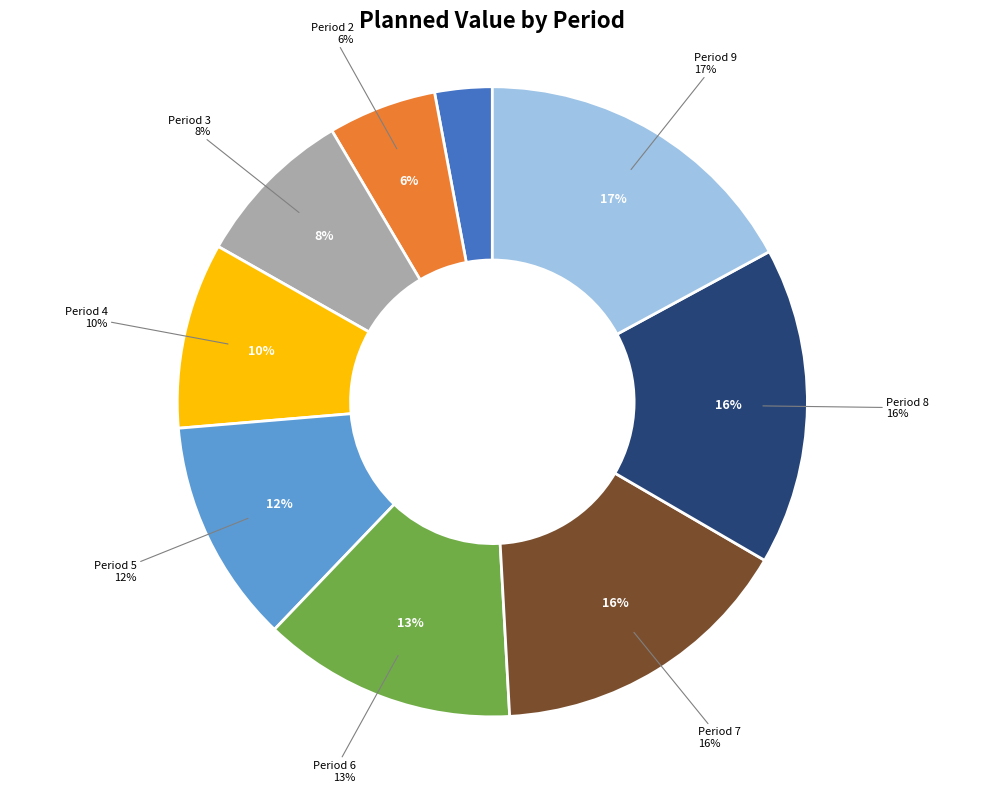

The Period 5 slice represents 12% of the pie. True or false?

True